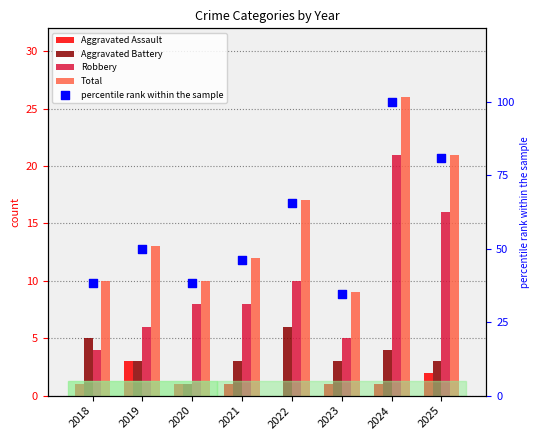

Which series reaches the minimum Y coordinate?

Aggravated Assault